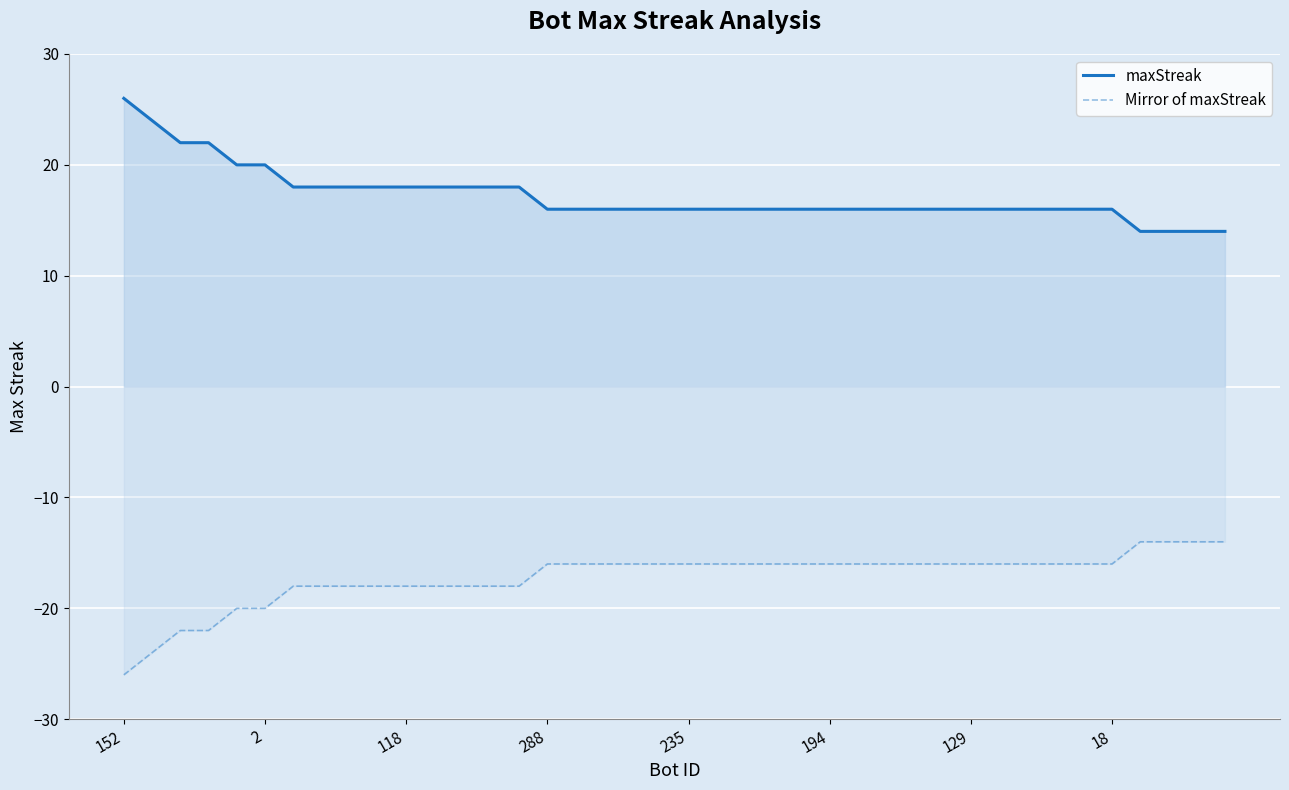

At which category is the sum across all series the highest?

152